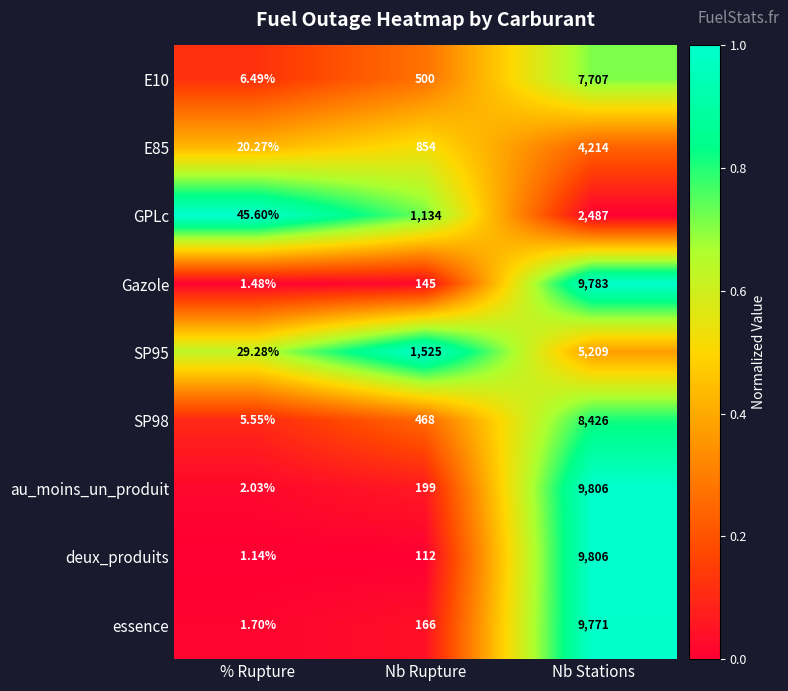

Which series has the widest spread of values?

deux_produits